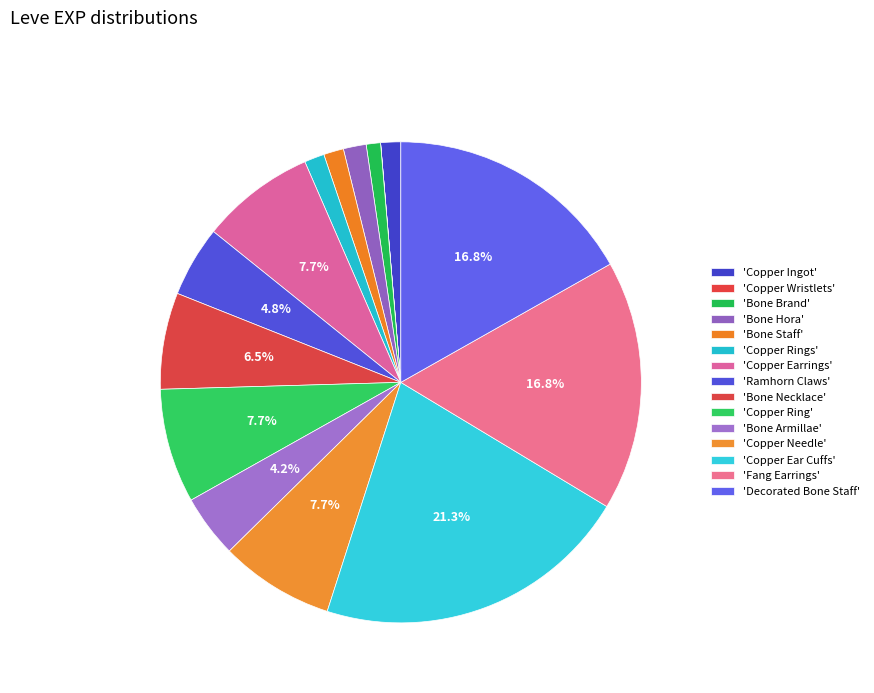

How many segments does this pie chart have?

15